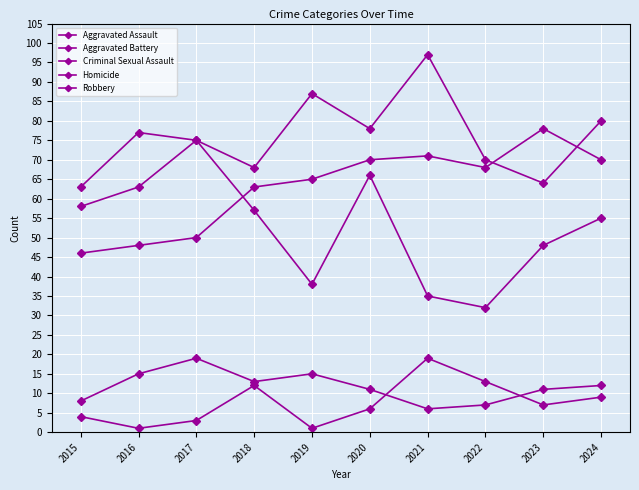

Reading left to right, list all the values displayed in this chart.

Aggravated Assault: 46	48	50	63	65	70	71	68	78	70
Aggravated Battery: 63	77	75	68	87	78	97	70	64	80
Criminal Sexual Assault: 8	15	19	13	15	11	6	7	11	12
Homicide: 4	1	3	12	1	6	19	13	7	9
Robbery: 58	63	75	57	38	66	35	32	48	55